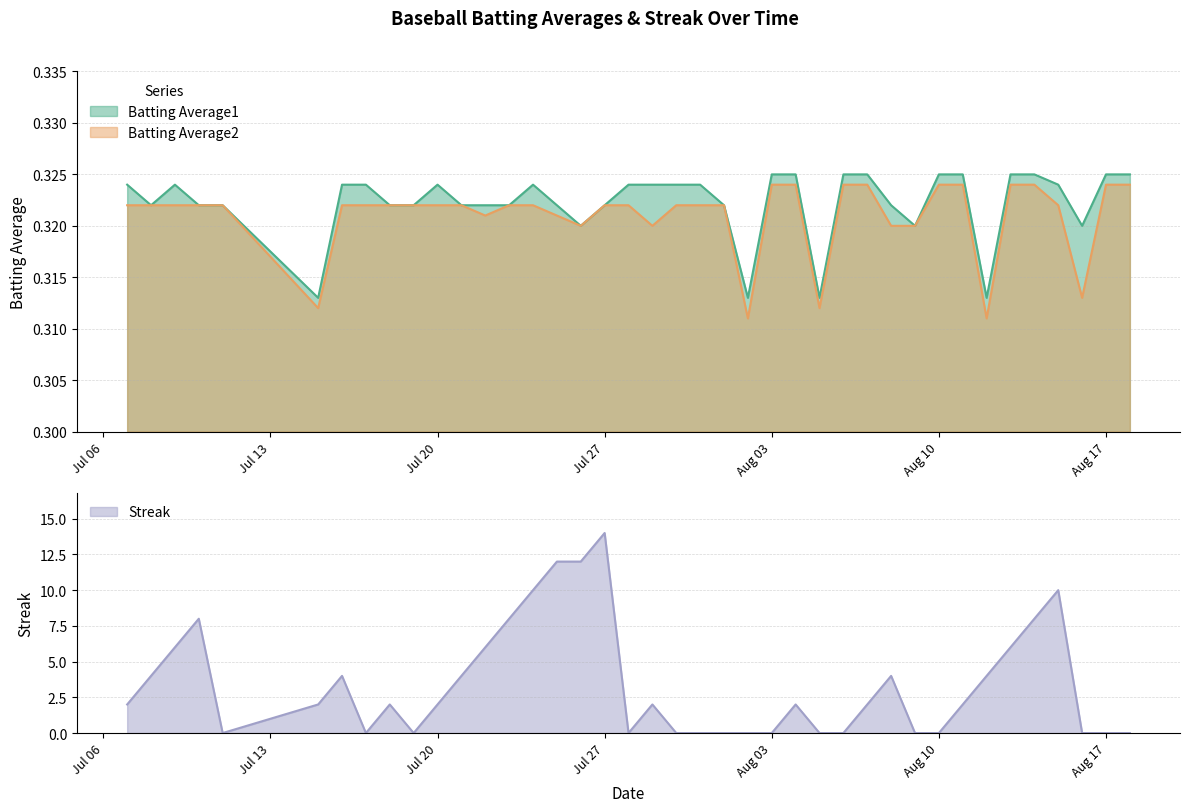

List the series in order of their peak value, lowest first.

Batting Average2, Batting Average1, Streak